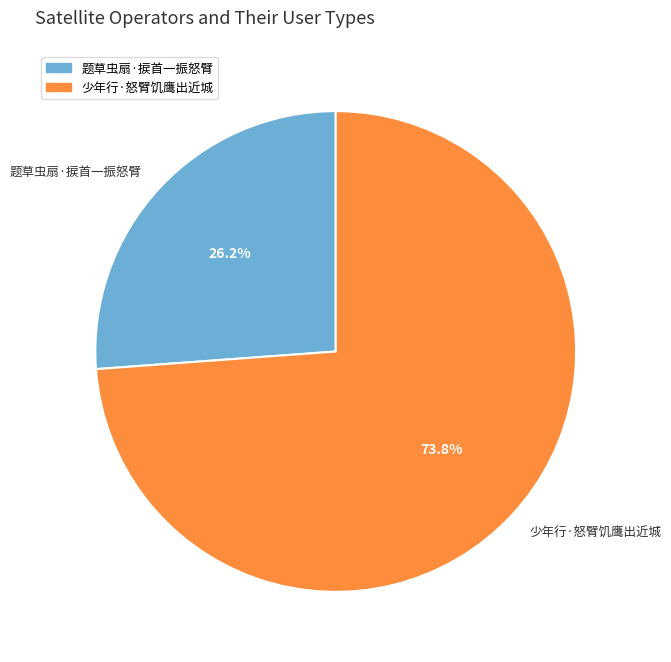

To the nearest percent, what is the average slice percentage?

50%